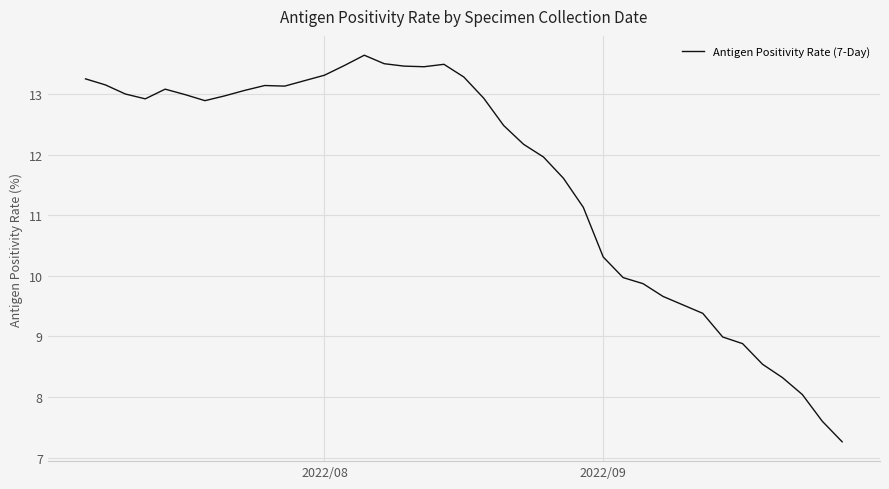

What is the minimum value shown in the chart?

7.3